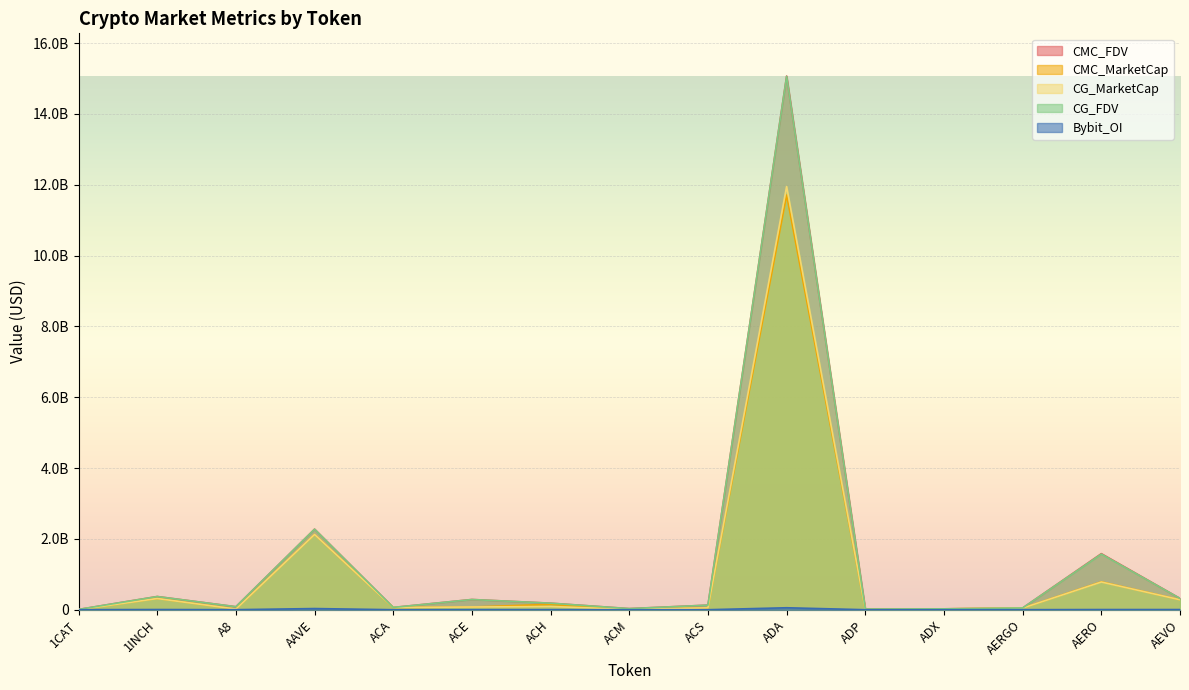

At which category does the chart reach its minimum across all series?

1CAT